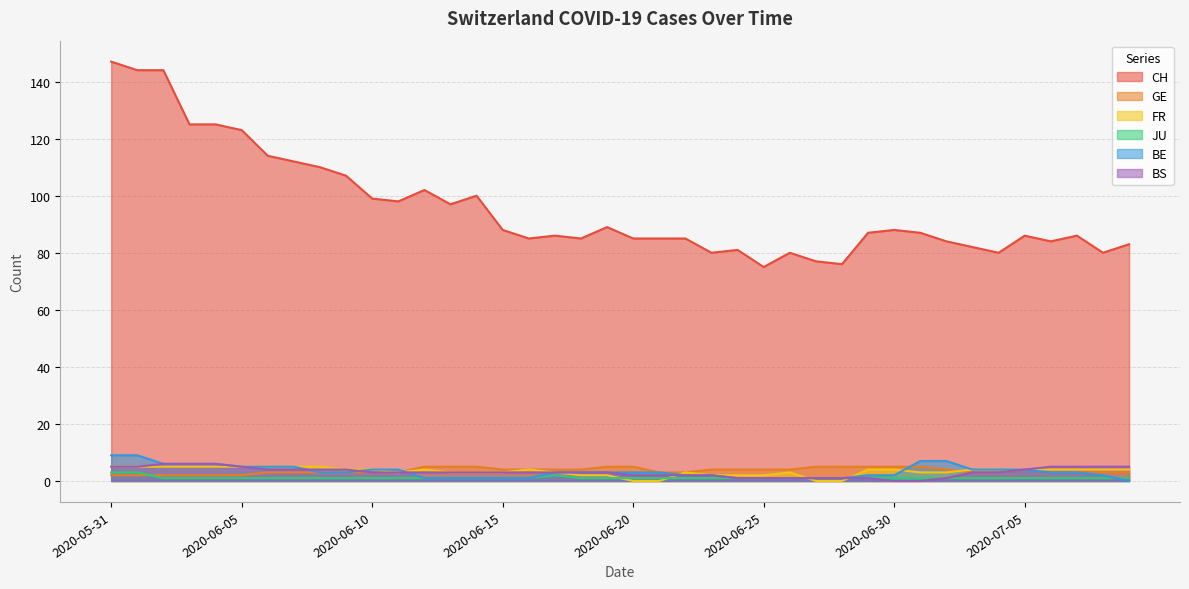

Count the BS values in the range 2 to 5.

28